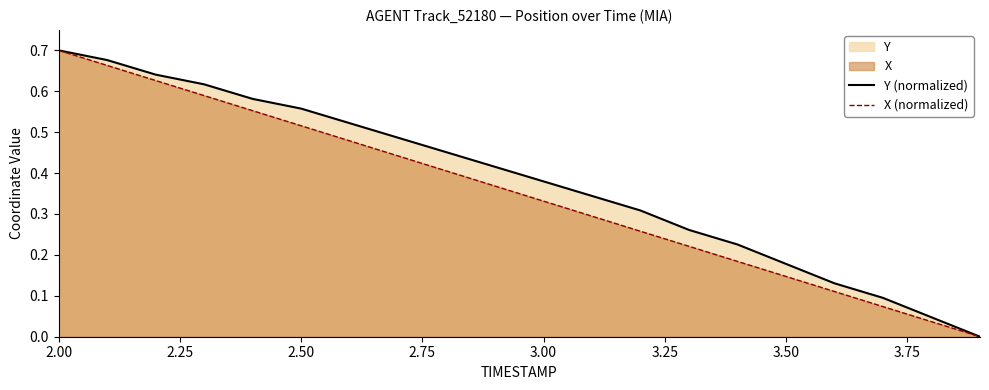

What is the maximum value shown in the chart?

0.7